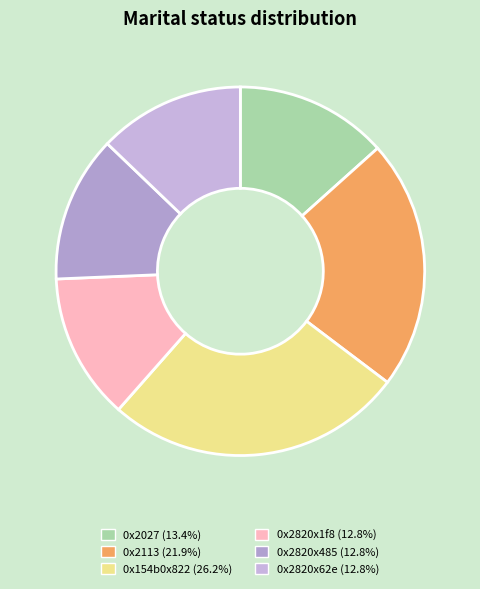

True or false: 0x2820x485 accounts for 13% of the total.

True